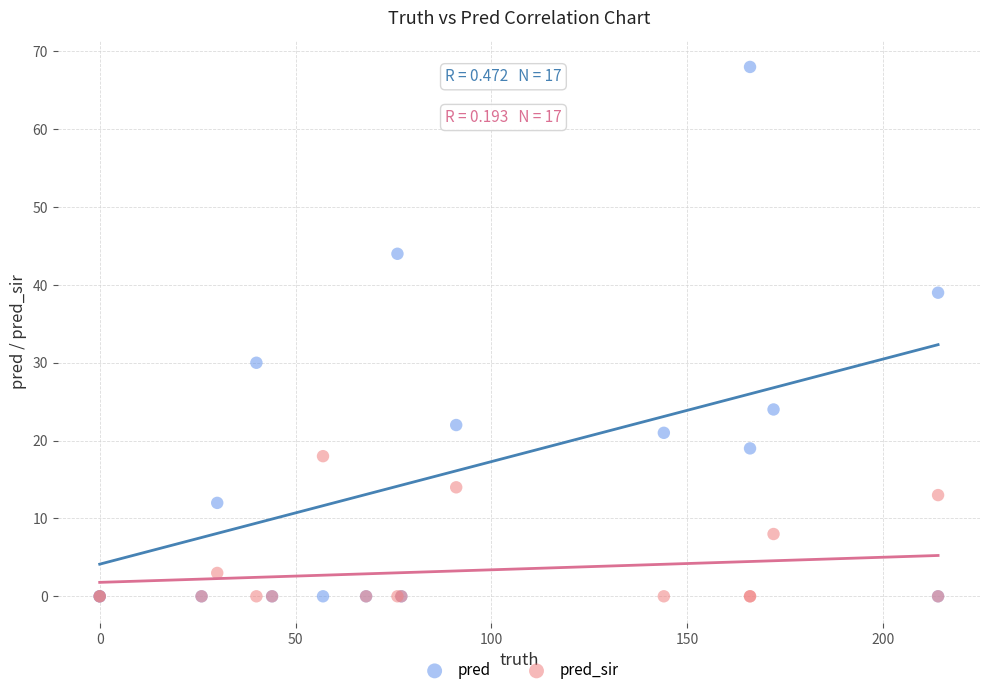

In the pred_sir series, what Y value is closest to 9?

8